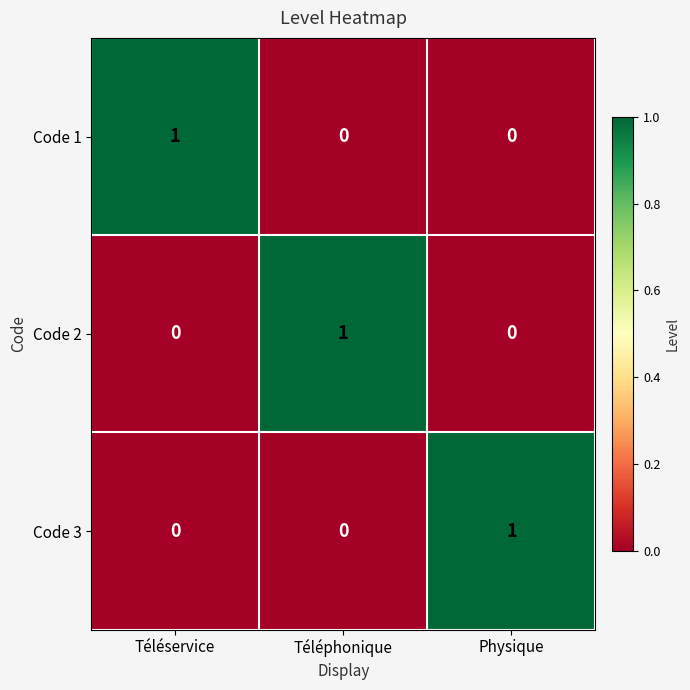

How many Code 1 values are between 0 and 1?

3